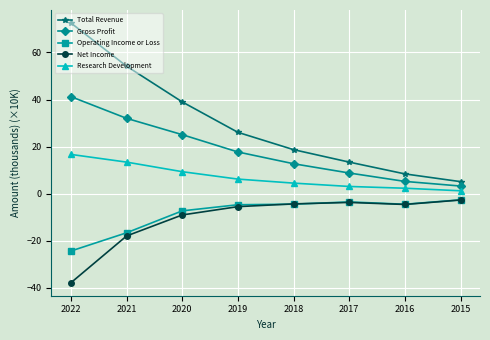

True or false: Operating Income or Loss and Gross Profit cross at least once.

False